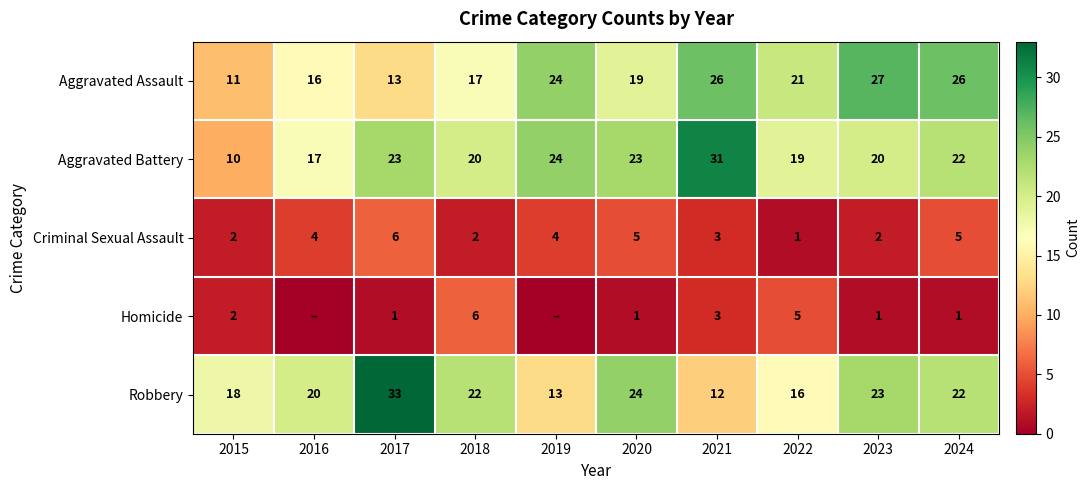

How many data points in Criminal Sexual Assault are less than 4?

5